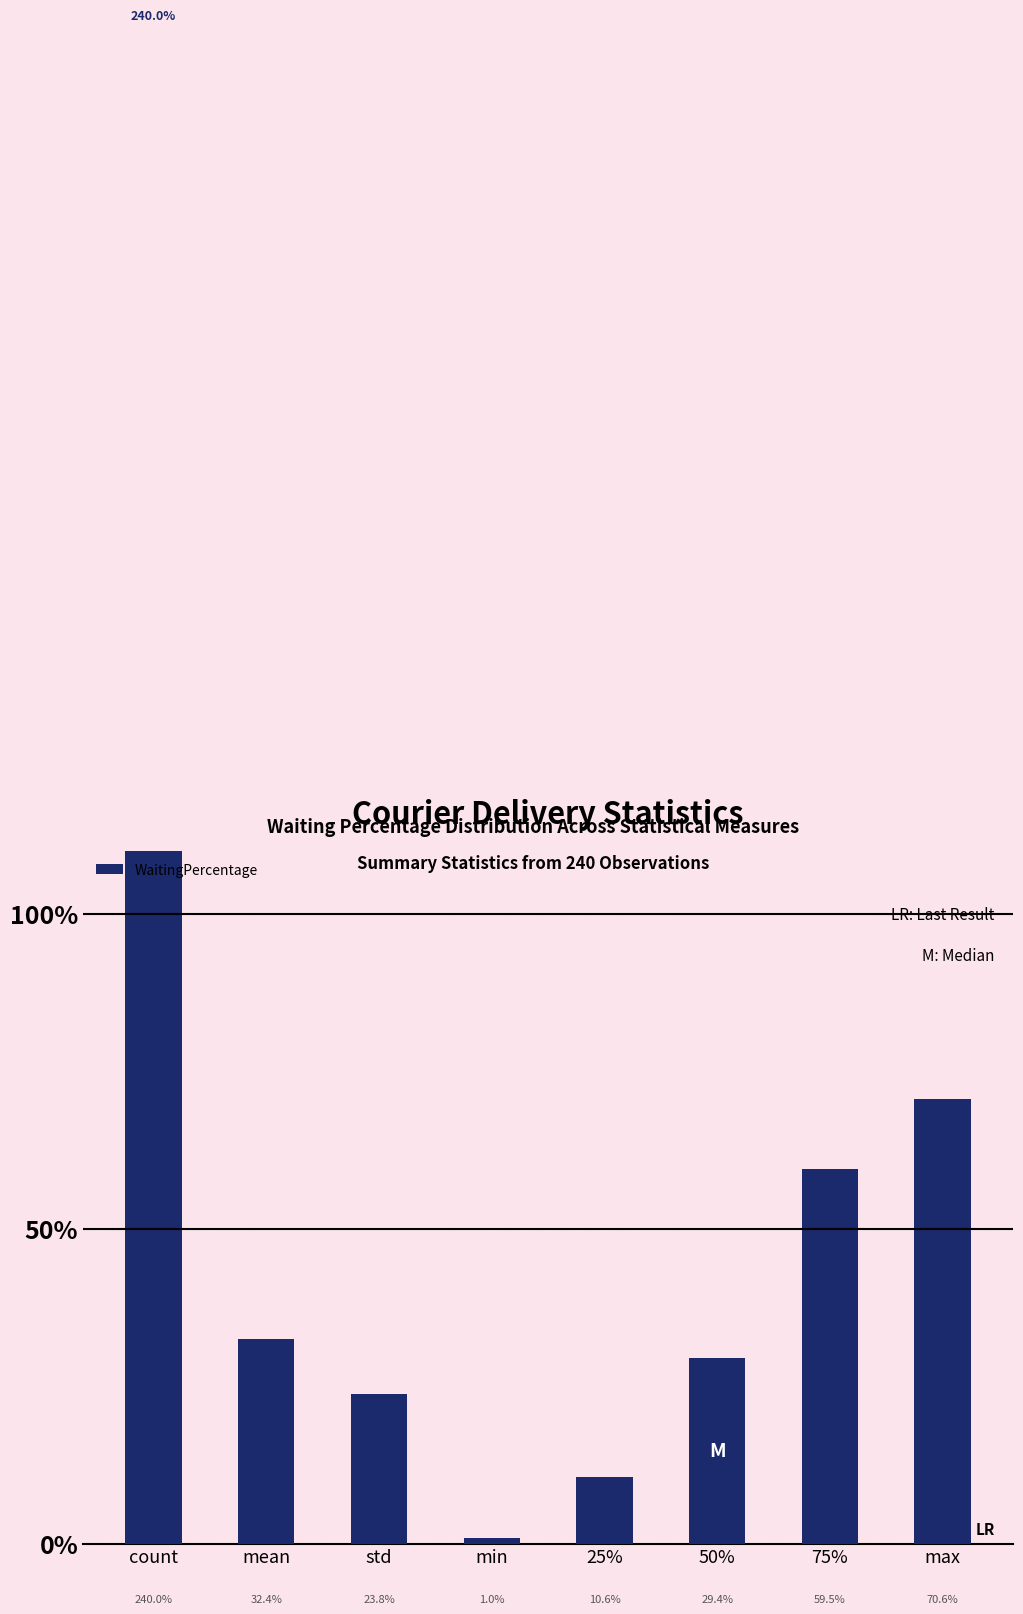

List the labels in order of value, largest first.

count, max, 75%, mean, 50%, std, 25%, min